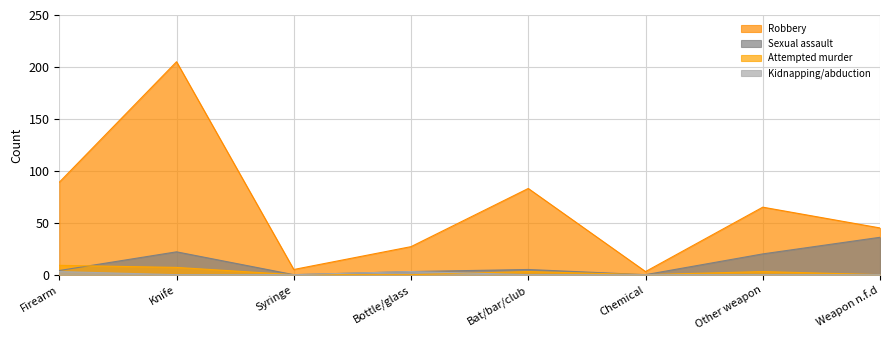

What is the label of the 6th point from the right?

Syringe